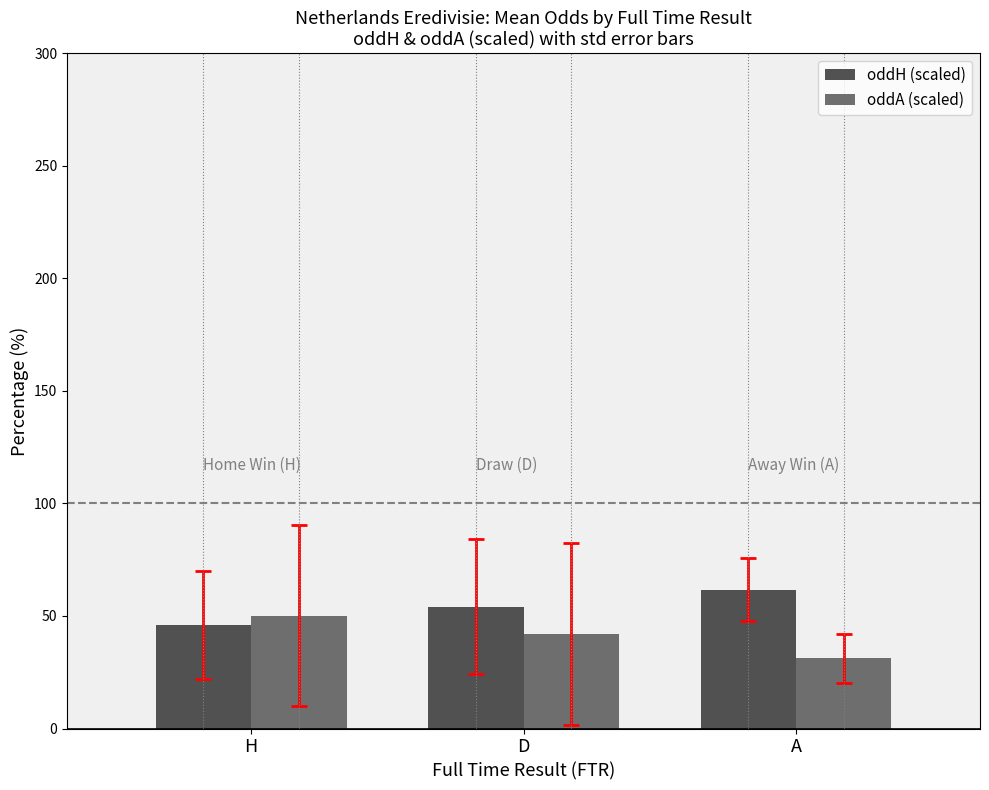

Where does the oddH (scaled) series first go above 54?

D